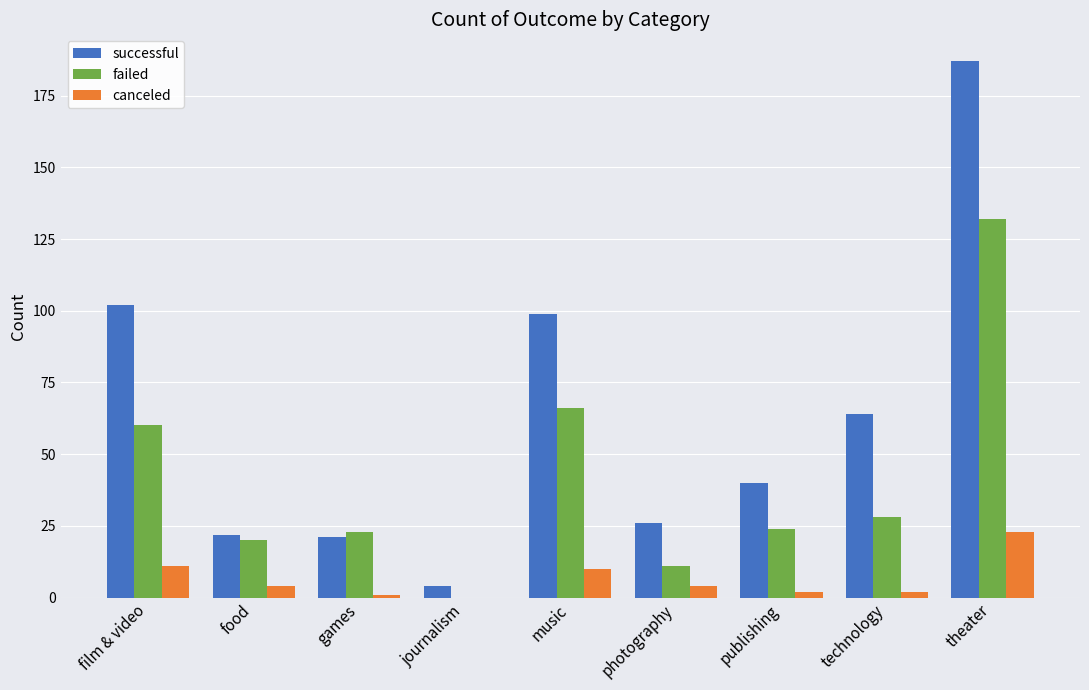

What is the highest value of the successful series?

187